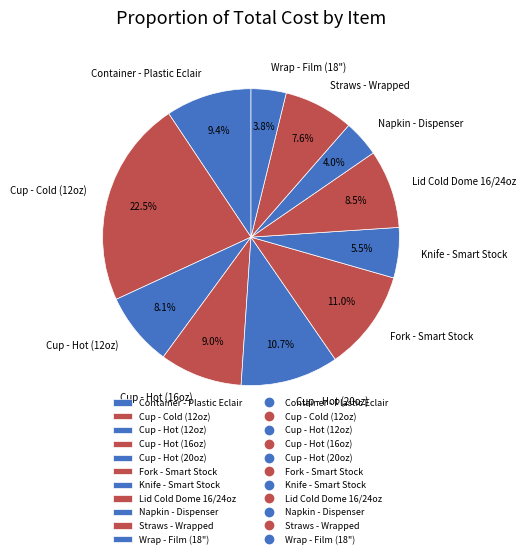

To the nearest percent, what portion does Container - Plastic Eclair represent?

9%